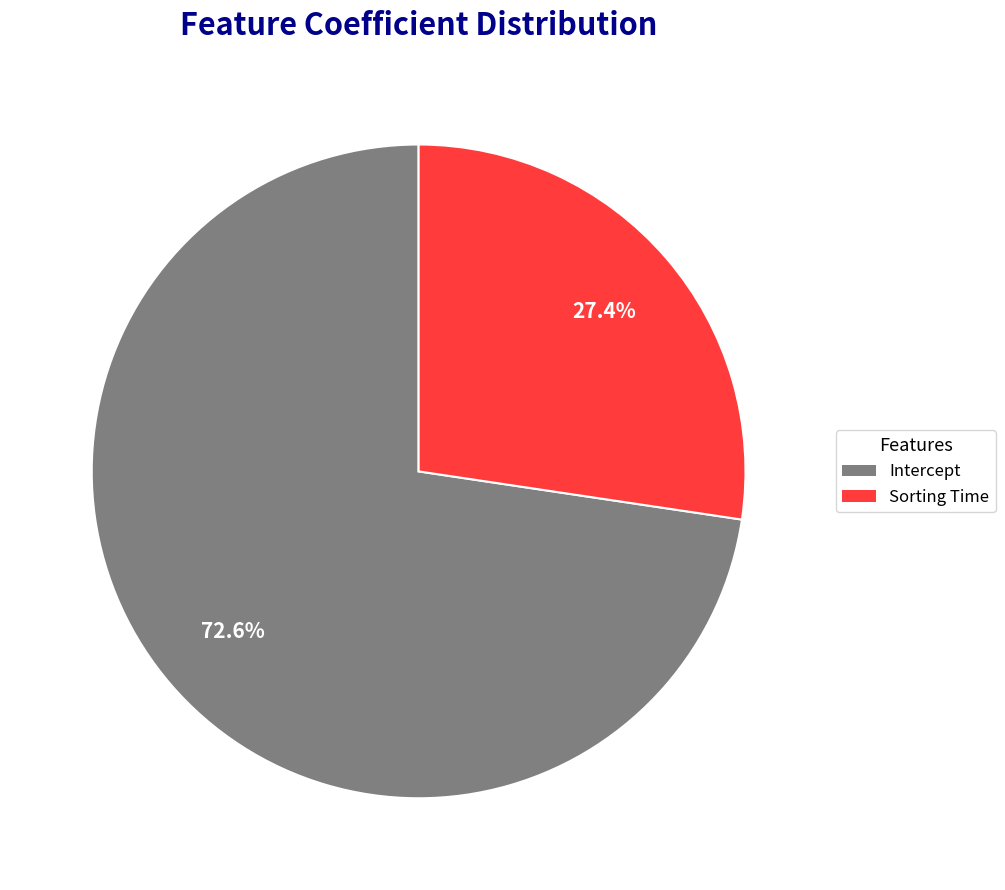

Rank the categories by value from highest to lowest.

Intercept, Sorting Time